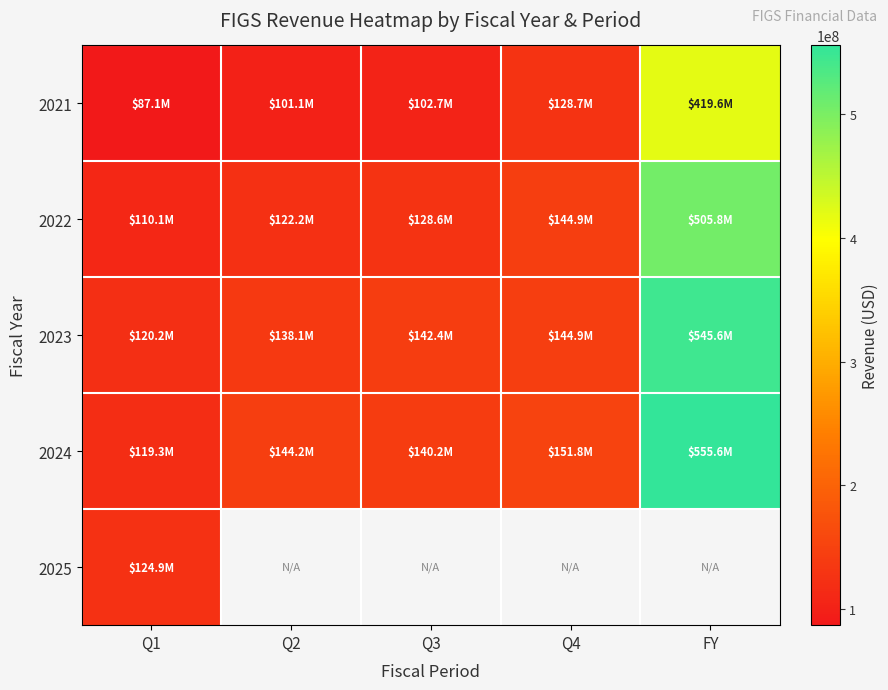

At which category does the chart reach its peak across all series?

FY